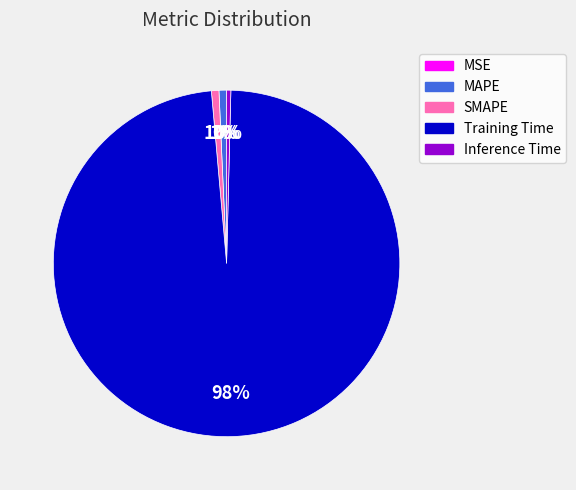

What percentage is the MAPE slice, to the nearest percent?

1%